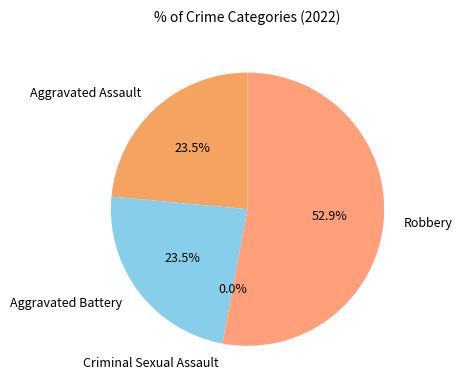

Does any single category account for the majority?

Yes